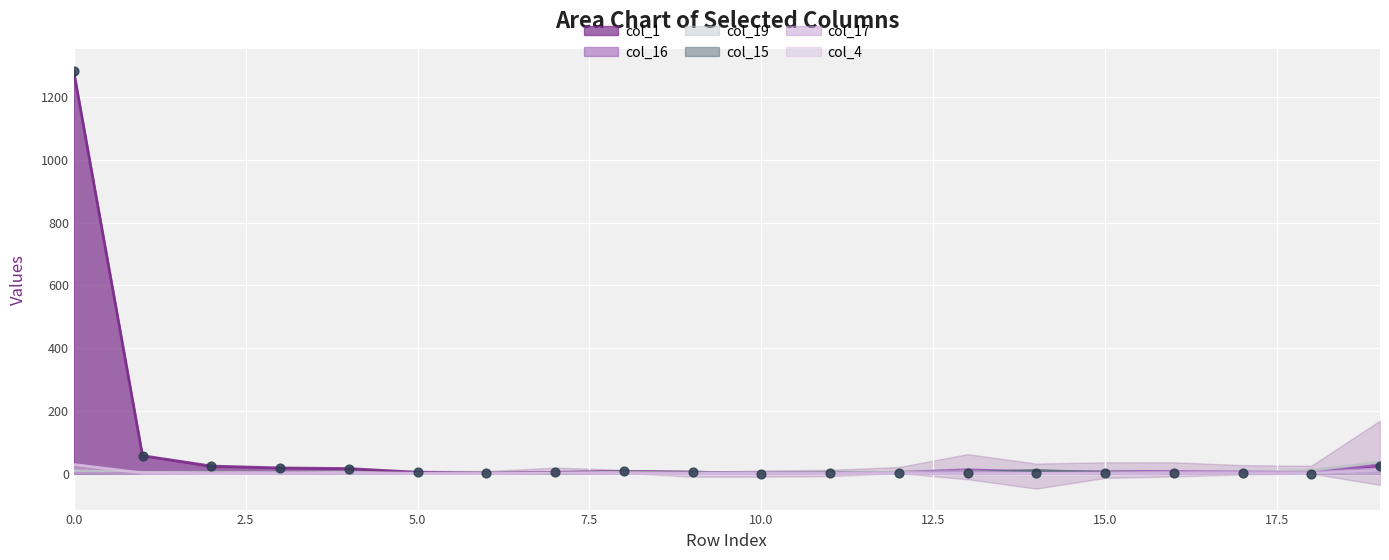

Which series has the largest total across all categories?

col_1